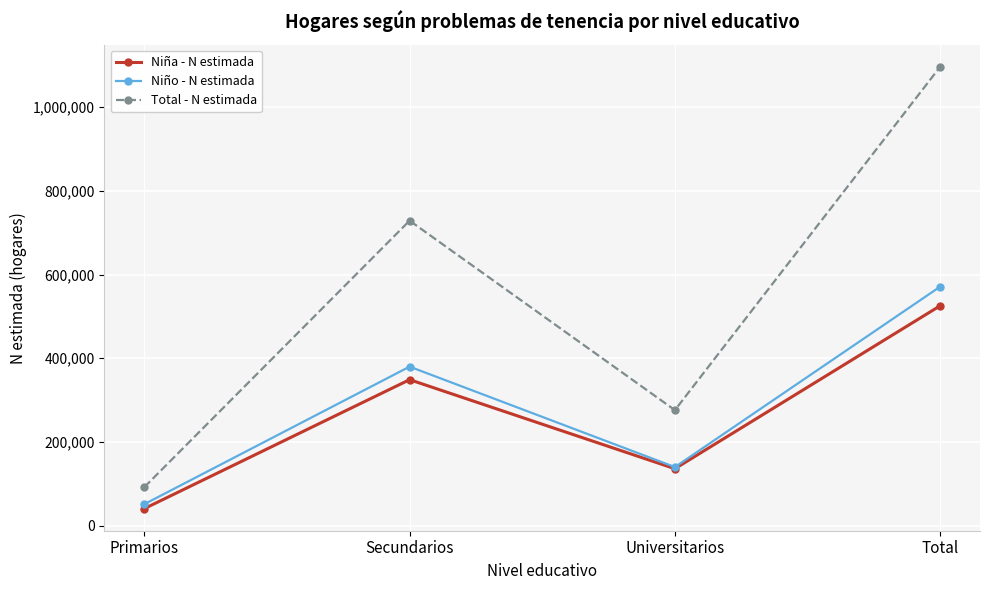

True or false: Total - N estimada and Niña - N estimada intersect in this chart.

False